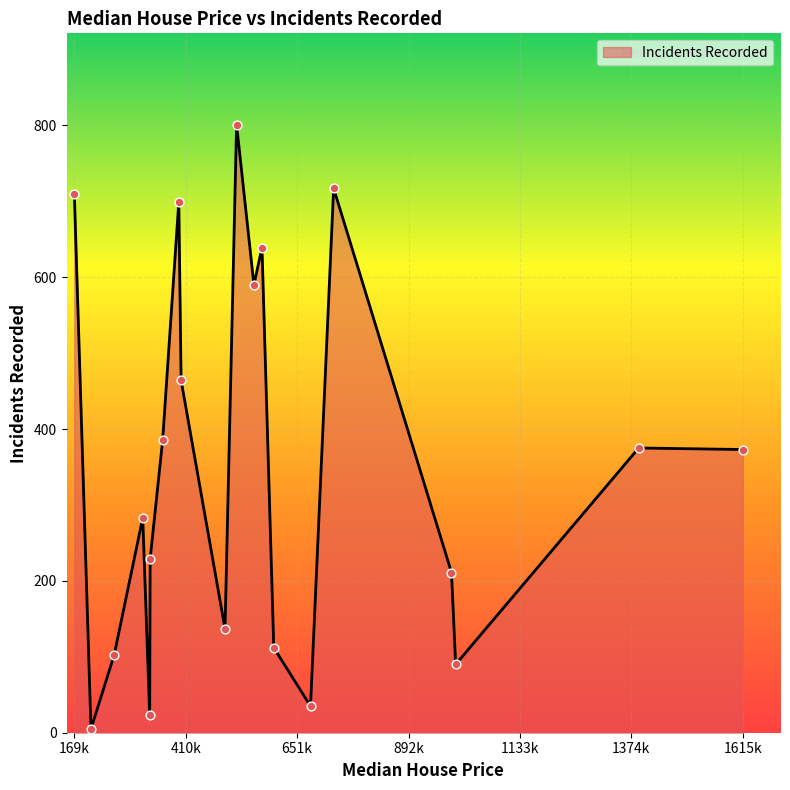

What is the difference between the maximum and minimum values?

796